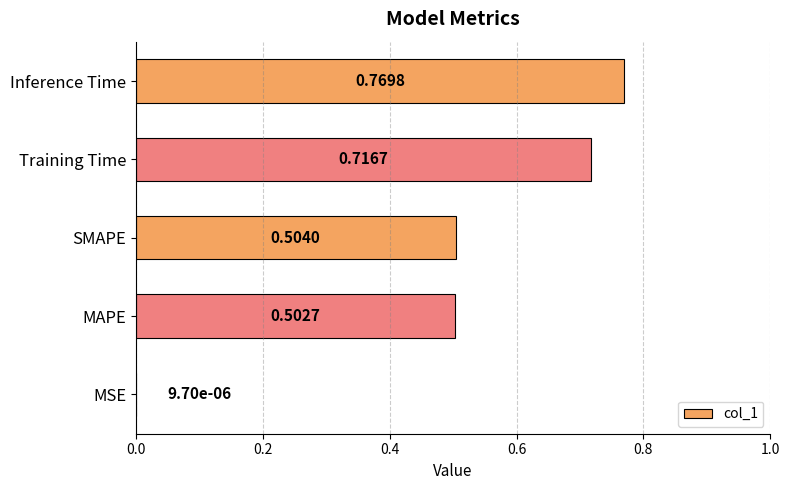

At which category does the chart reach its peak across all series?

Inference Time